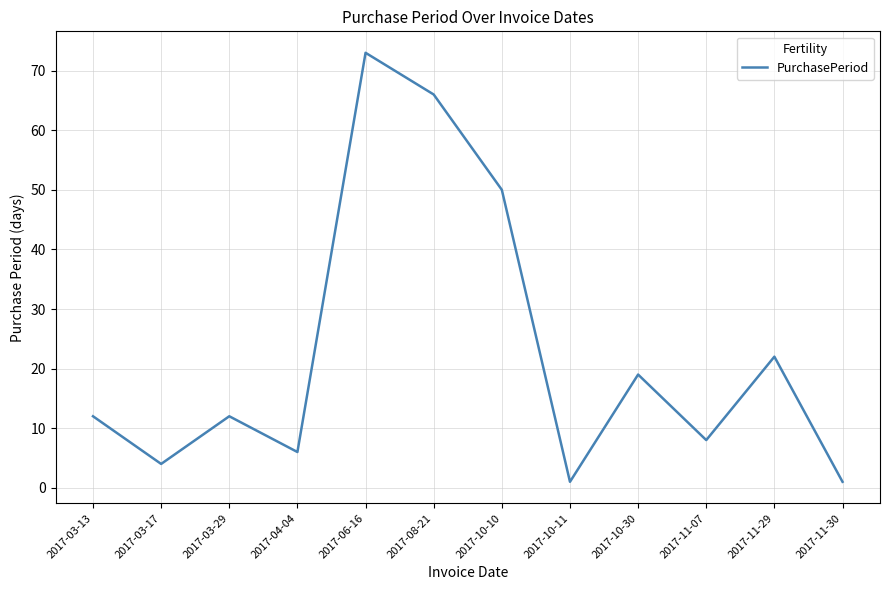

What is the difference between the values at 2017-10-10 and 2017-11-29?

28